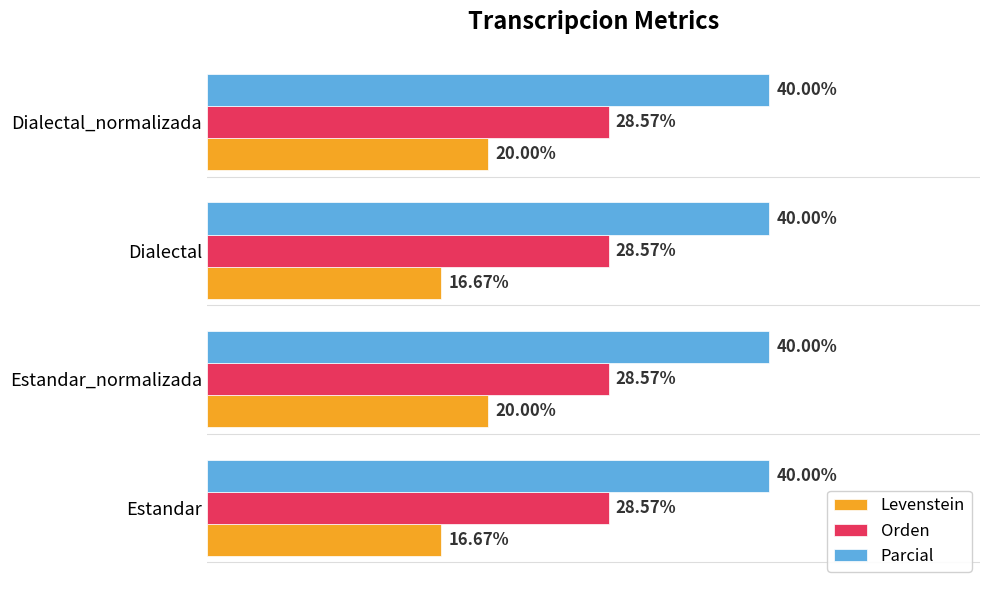

Is the value of Orden at Dialectal_normalizada greater than the value of Levenstein at Estandar_normalizada?

Yes